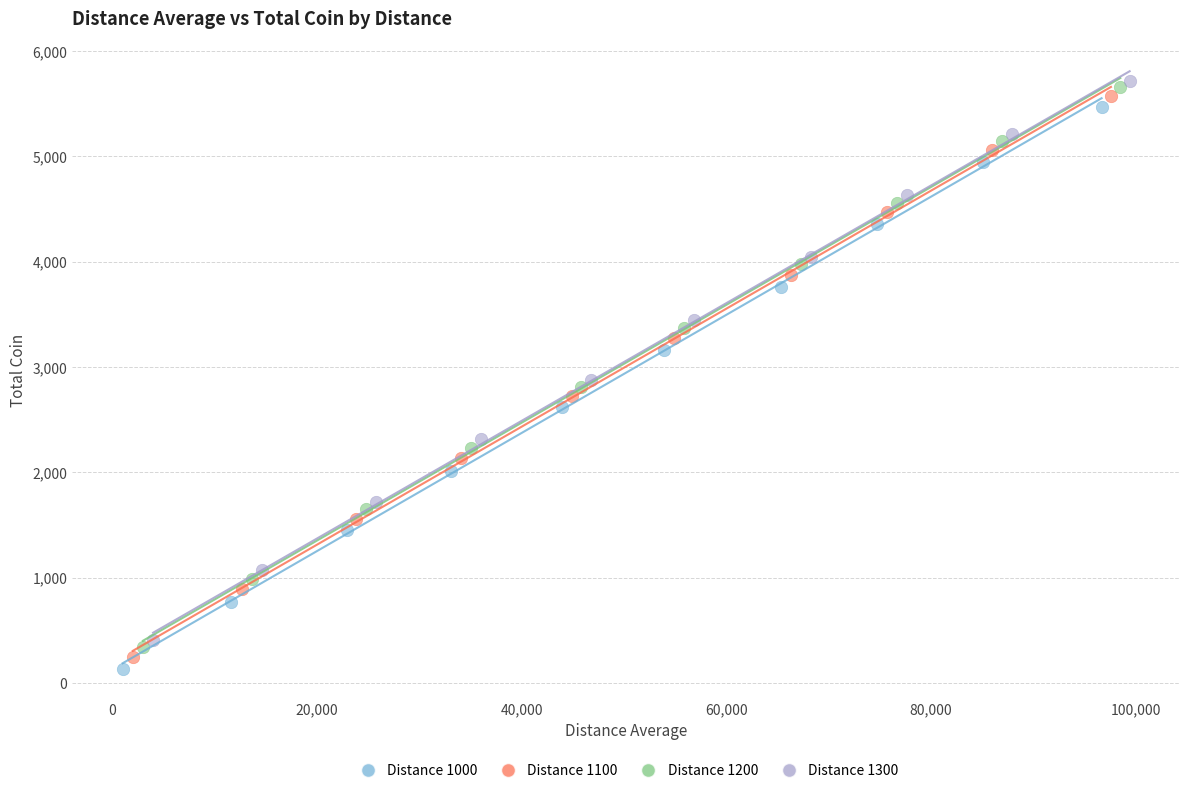

Which series has the widest spread of Y values?

Distance 1000